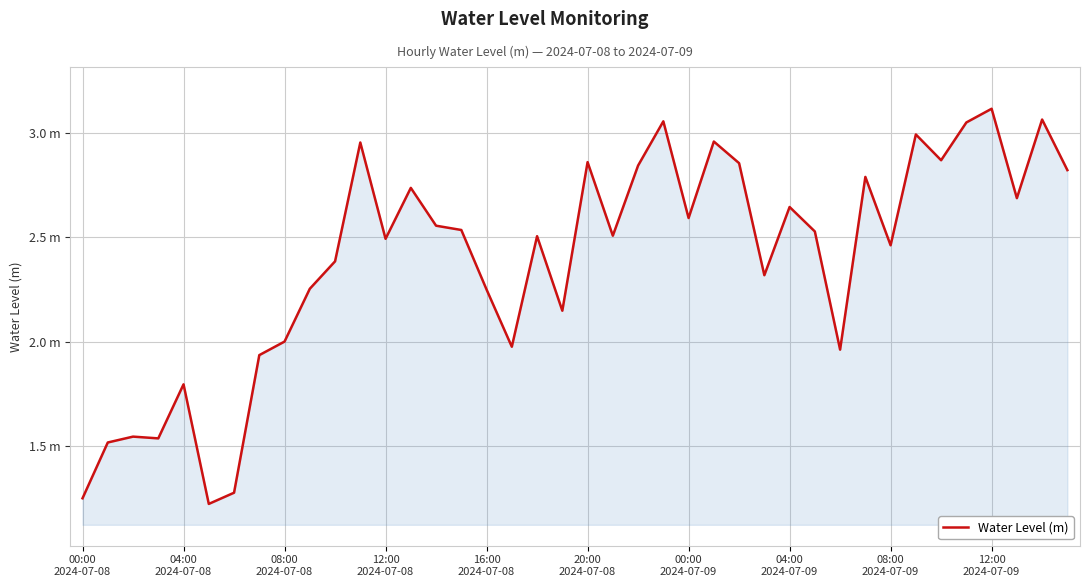

What is the sum of all values?

95.8